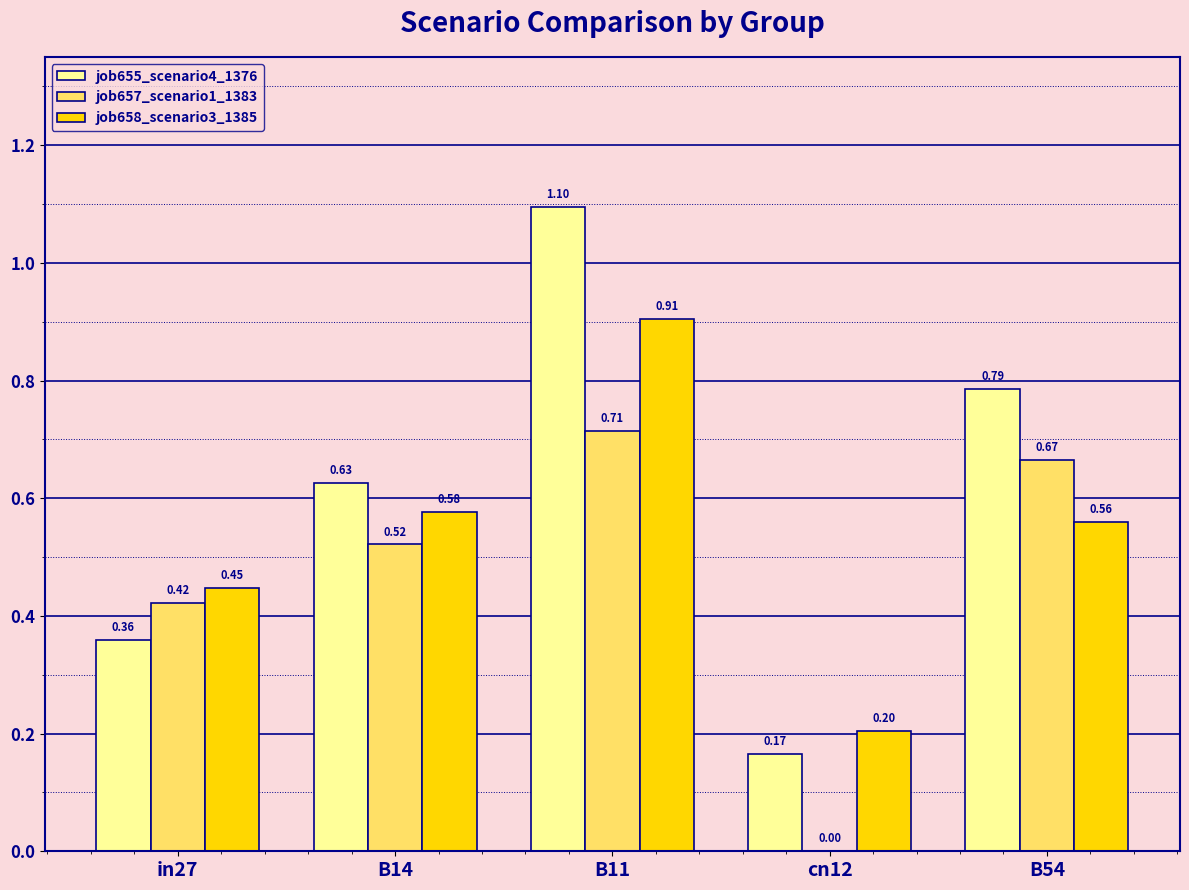

What is the sum of the job658_scenario3_1385 values at B14 and B54?

1.1